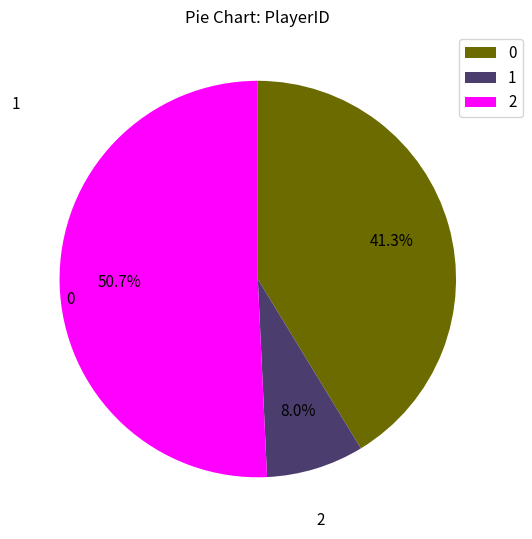

How many segments does this pie chart have?

3